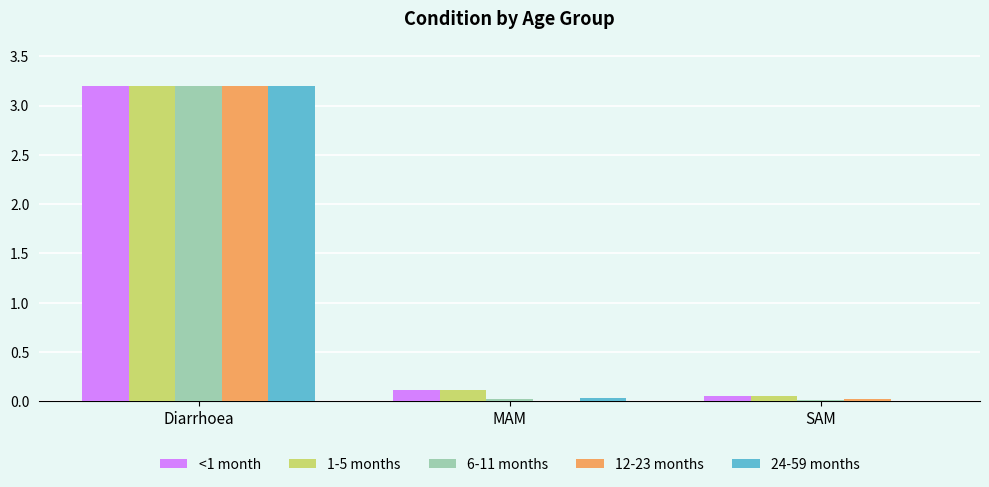

How many groups of bars are there?

3